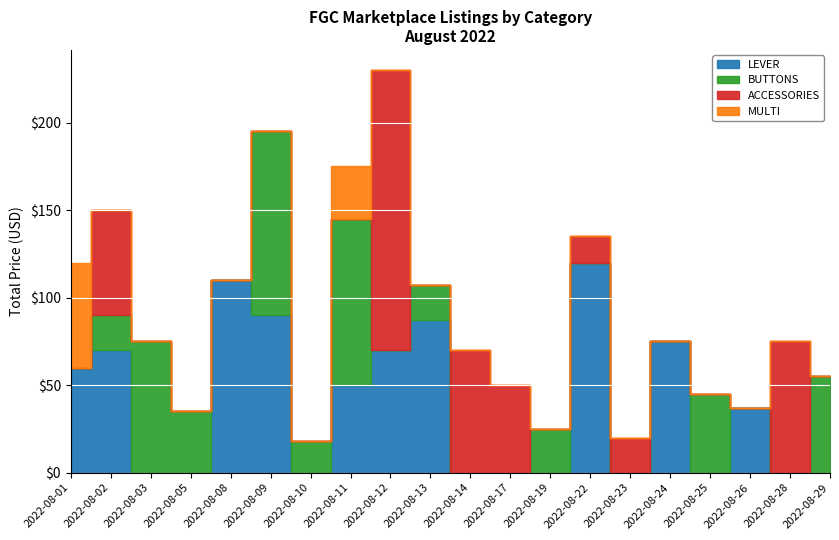

What is the difference between the highest and lowest values at 2022-08-17?

50